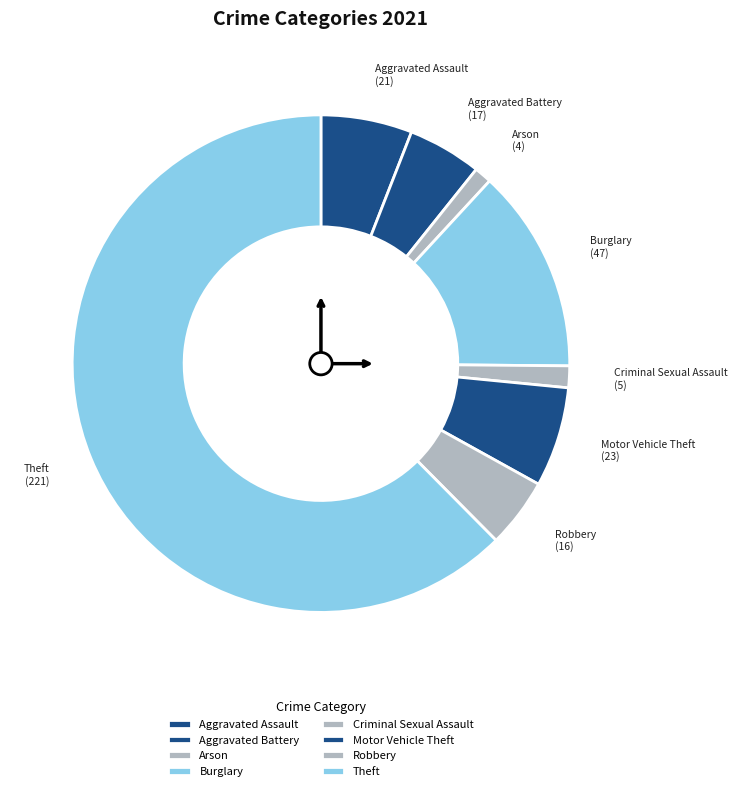

Do Arson and Theft together represent more than half of the pie?

Yes